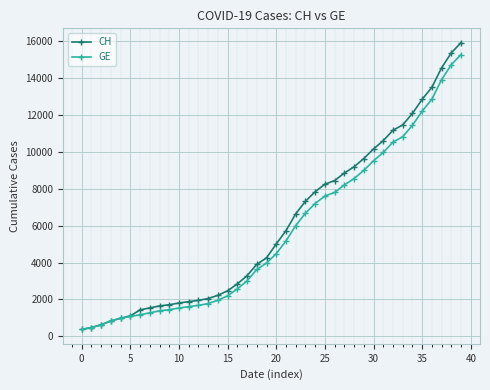

Which series has the largest range (max minus min)?

CH